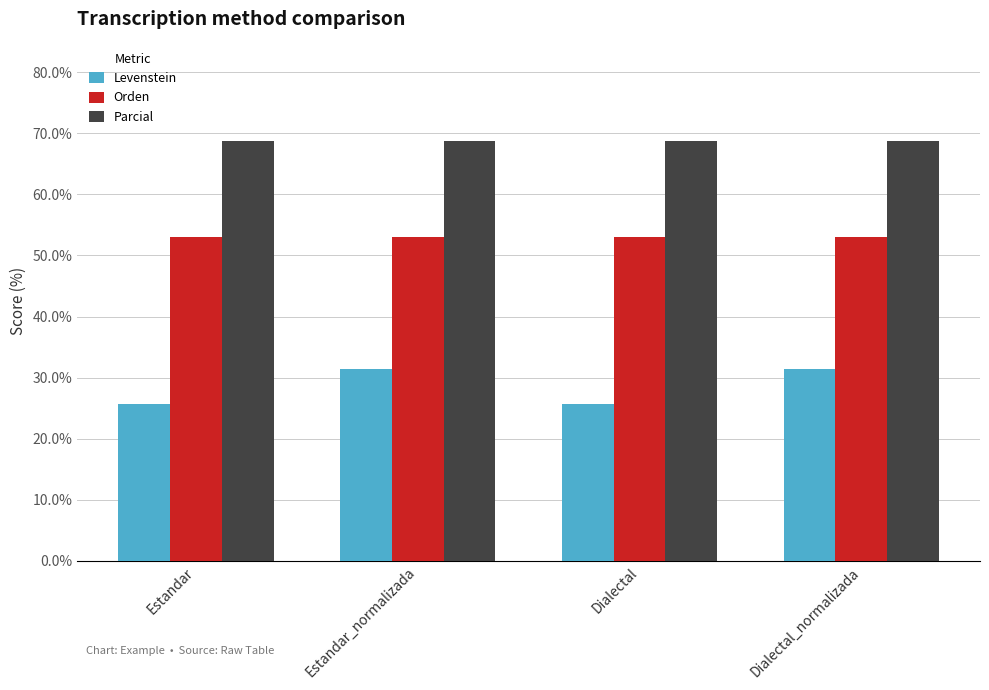

Reading left to right, transcribe all the data shown in this chart.

Levenstein: Estandar=25.6	Estandar_normalizada=31.4	Dialectal=25.6	Dialectal_normalizada=31.4
Orden: Estandar=53.1	Estandar_normalizada=53.1	Dialectal=53.1	Dialectal_normalizada=53.1
Parcial: Estandar=68.8	Estandar_normalizada=68.8	Dialectal=68.8	Dialectal_normalizada=68.8